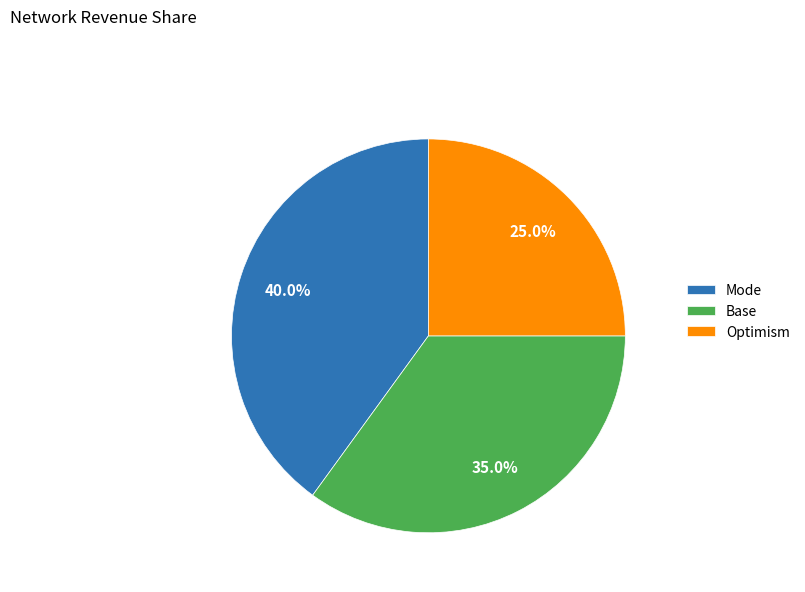

Rank the categories by value from lowest to highest.

Optimism, Base, Mode